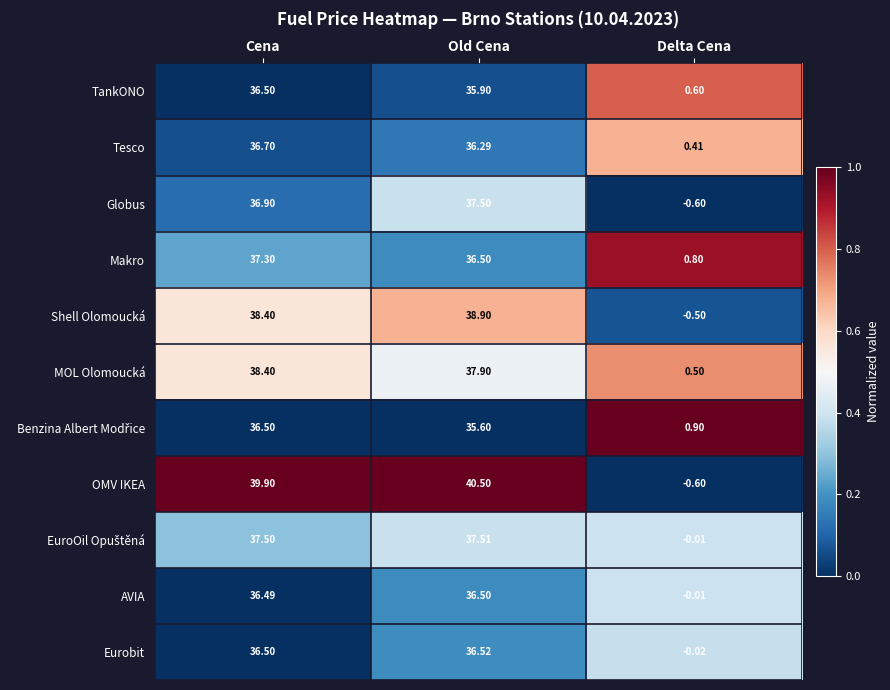

Rank the categories by Tesco value from highest to lowest.

Cena, Old Cena, Delta Cena